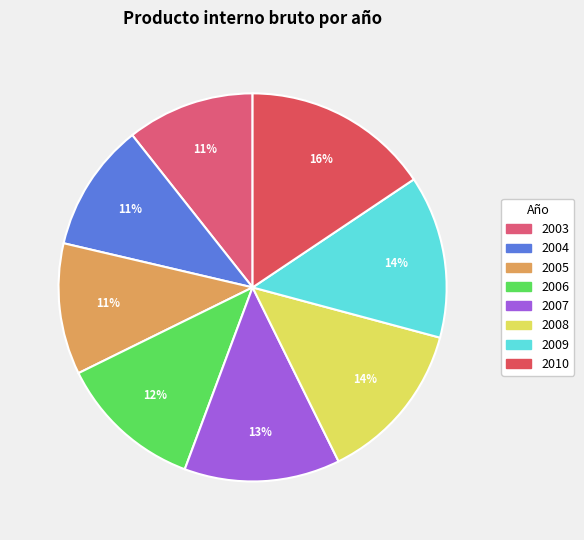

Is there a majority slice in this chart?

No